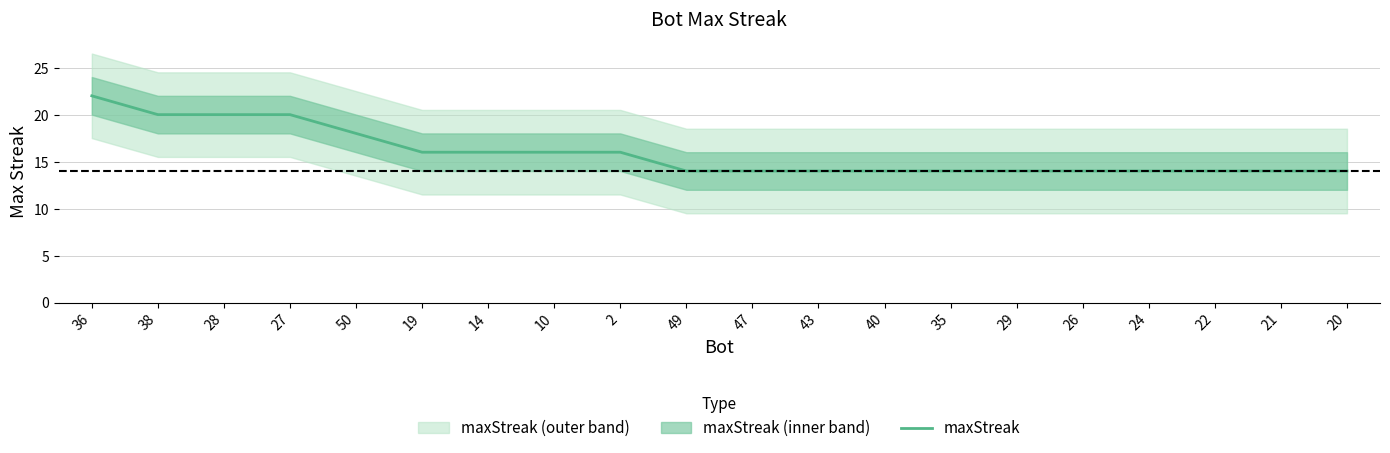

Rank the categories by value from highest to lowest.

36, 38, 28, 27, 50, 19, 14, 10, 2, 49, 47, 43, 40, 35, 29, 26, 24, 22, 21, 20